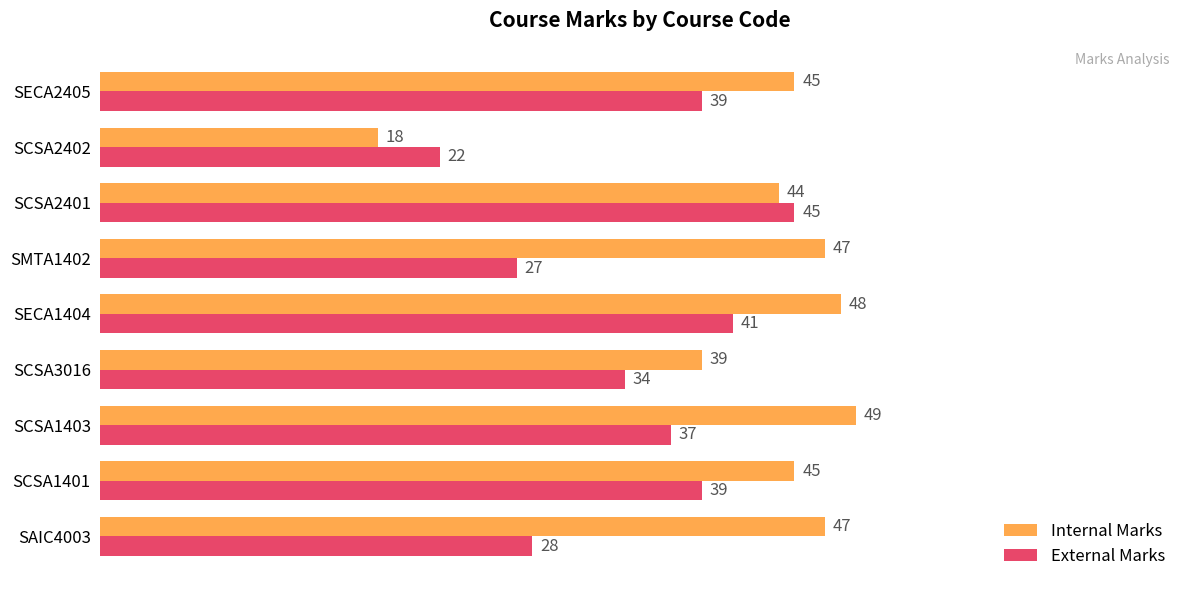

What is the sum of all External Marks values?

312